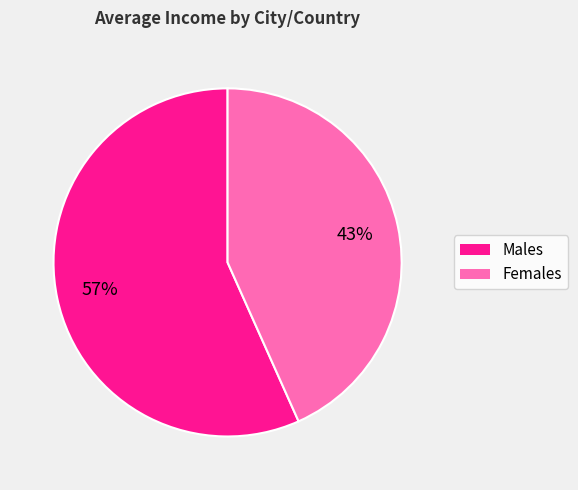

To the nearest percent, what is the average slice percentage?

50%